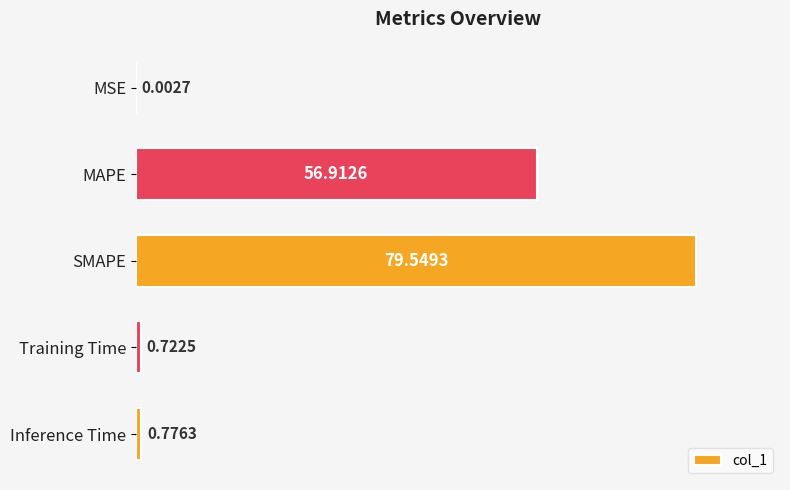

Which has a higher value, SMAPE or MSE?

SMAPE